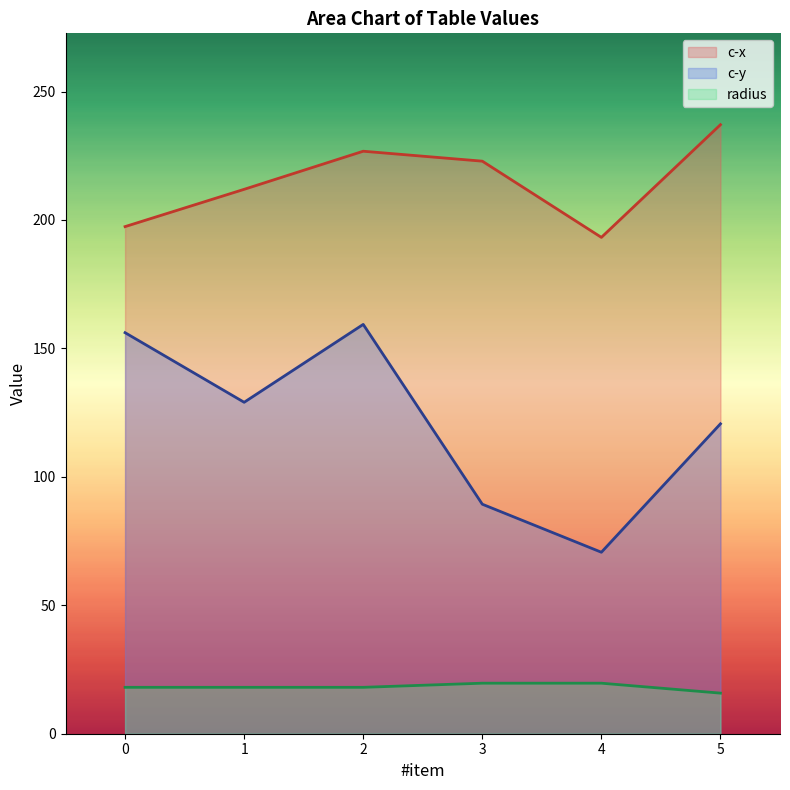

What is the total value across all series at 5?

373.6